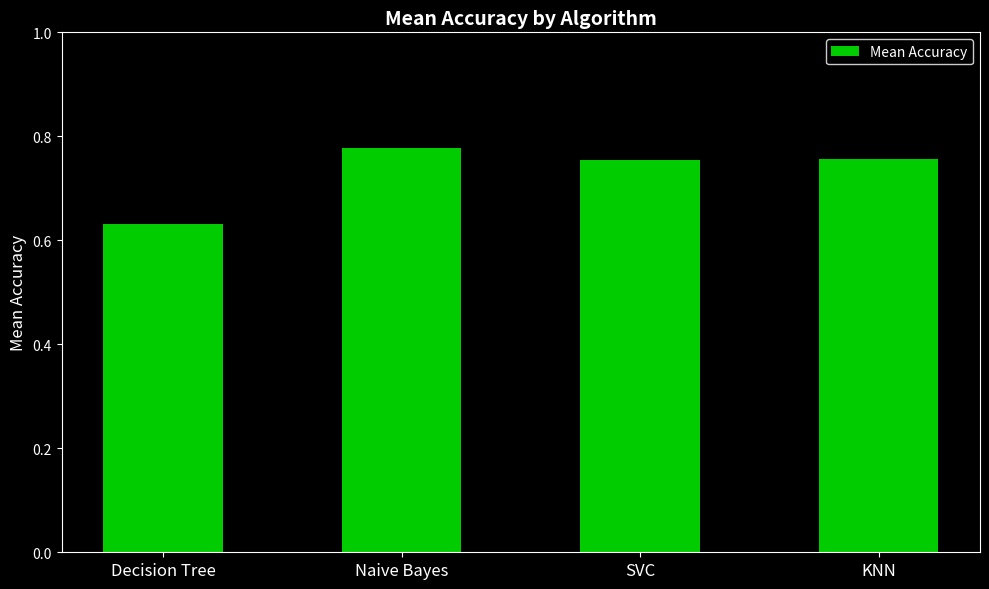

True or false: the data shows 1.1 at KNN.

False